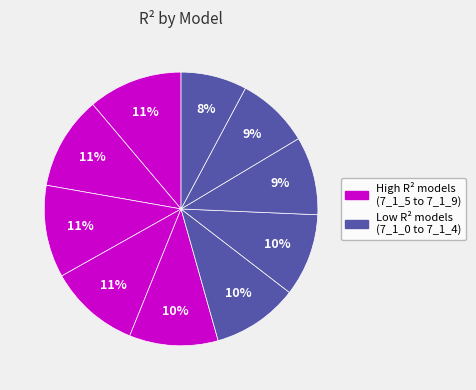

How many slices are in this pie chart?

10